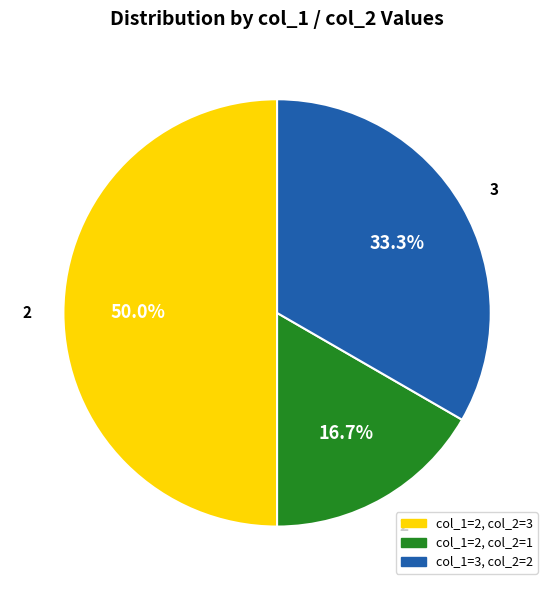

Is there a majority slice in this chart?

No